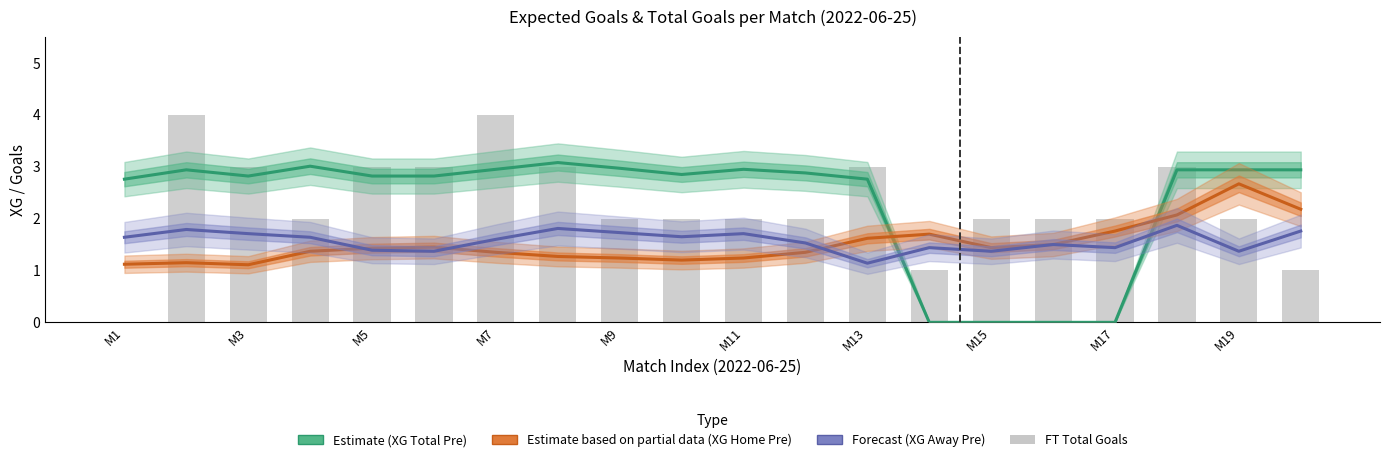

At M3, list the series in order from smallest to largest.

Estimate based on partial data (XG Home Pre), Forecast (XG Away Pre), Estimate (XG Total Pre), FT Total Goals